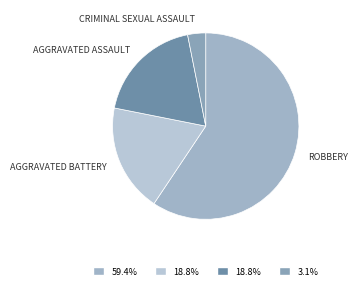

Is there a majority slice in this chart?

Yes